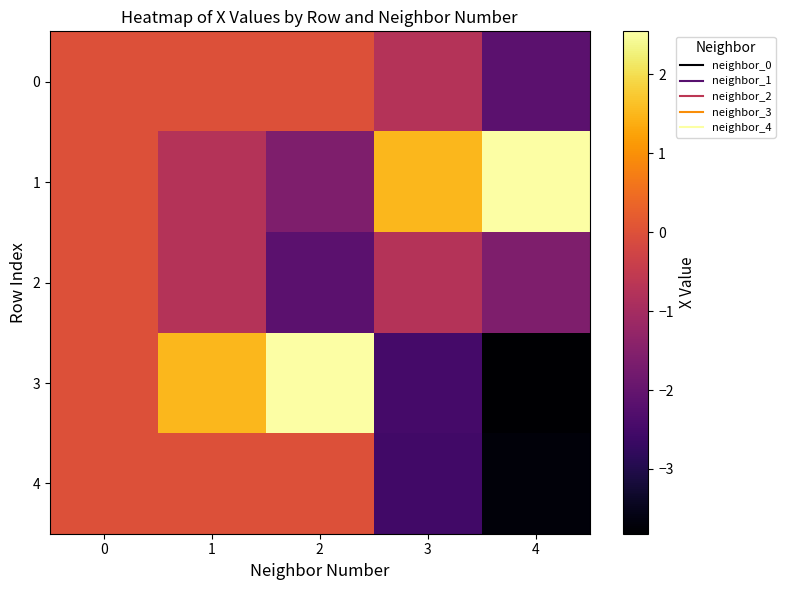

Which series has the largest total across all categories?

1